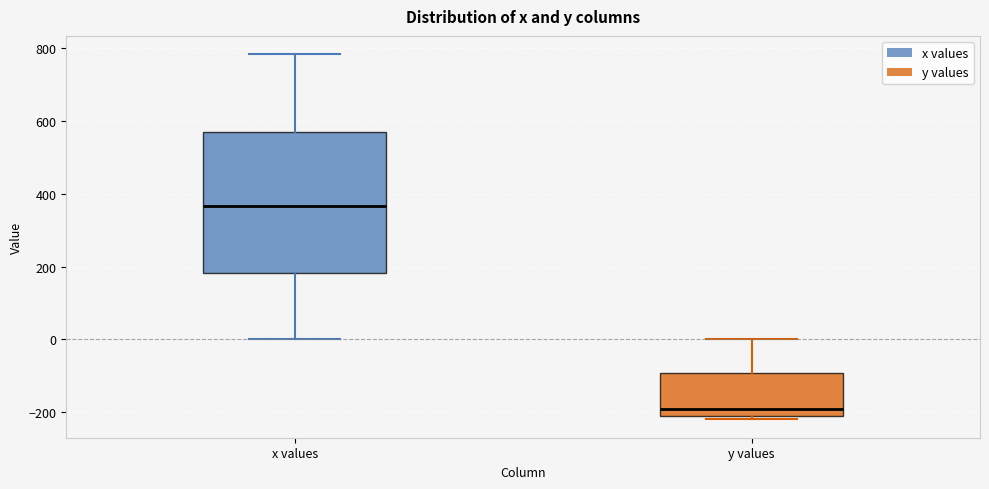

Reading left to right, read every box against the y-axis: the position of its median line, the range the box covers, and the ends of its whiskers. The values are not printed on the chart, so give them approximately, as read against the axis.

x values: median 360, box 180 to 560, whiskers 0 to 780
y values: median -180, box -200 to -100, whiskers -220 to 0